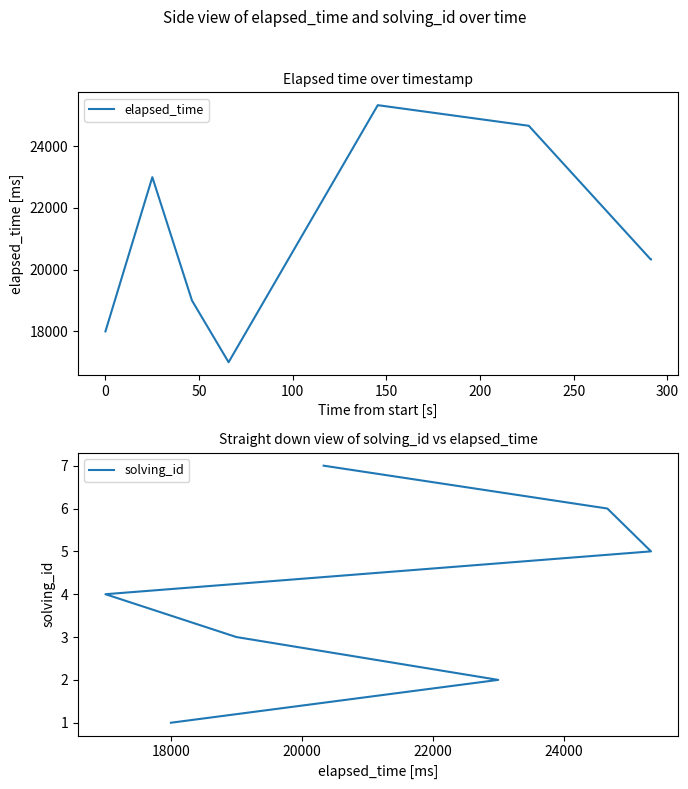

What is the value of the solving_id point at the 4th from the left?

4